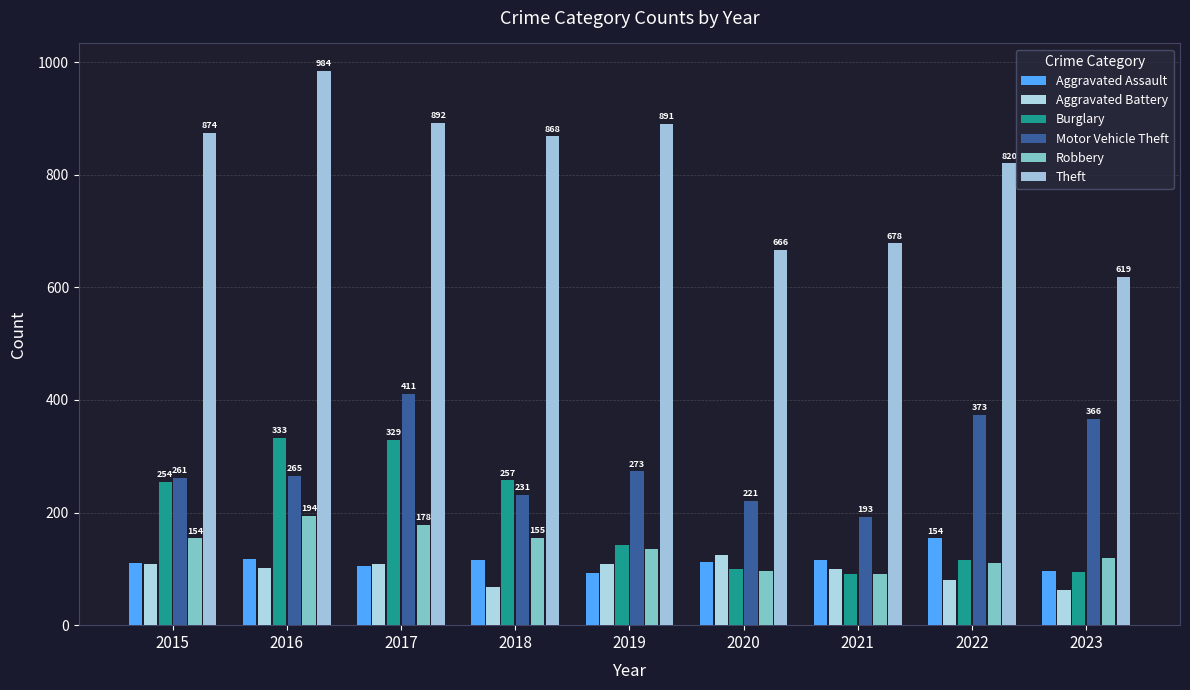

Reading left to right, list all the values displayed in this chart.

Aggravated Assault: 110	118	105	115	92	113	115	154	97
Aggravated Battery: 108	102	108	67	108	125	100	81	62
Burglary: 254	333	329	257	143	100	90	116	95
Motor Vehicle Theft: 261	265	411	231	273	221	193	373	366
Robbery: 154	194	178	155	135	97	91	111	119
Theft: 874	984	892	868	891	666	678	820	619